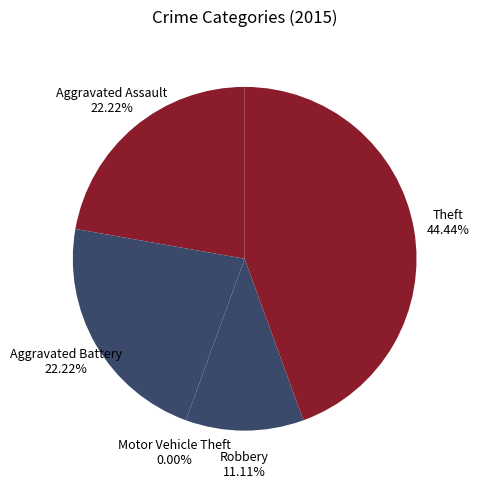

Does Theft represent more than half of the total?

No